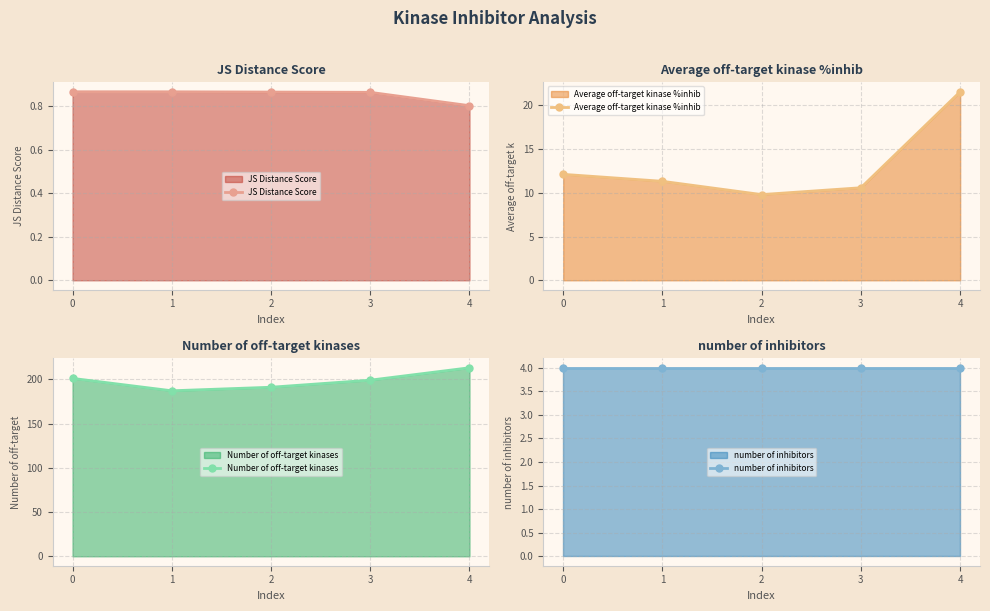

What is the sum of the JS Distance Score values at 1 and 4?

1.7